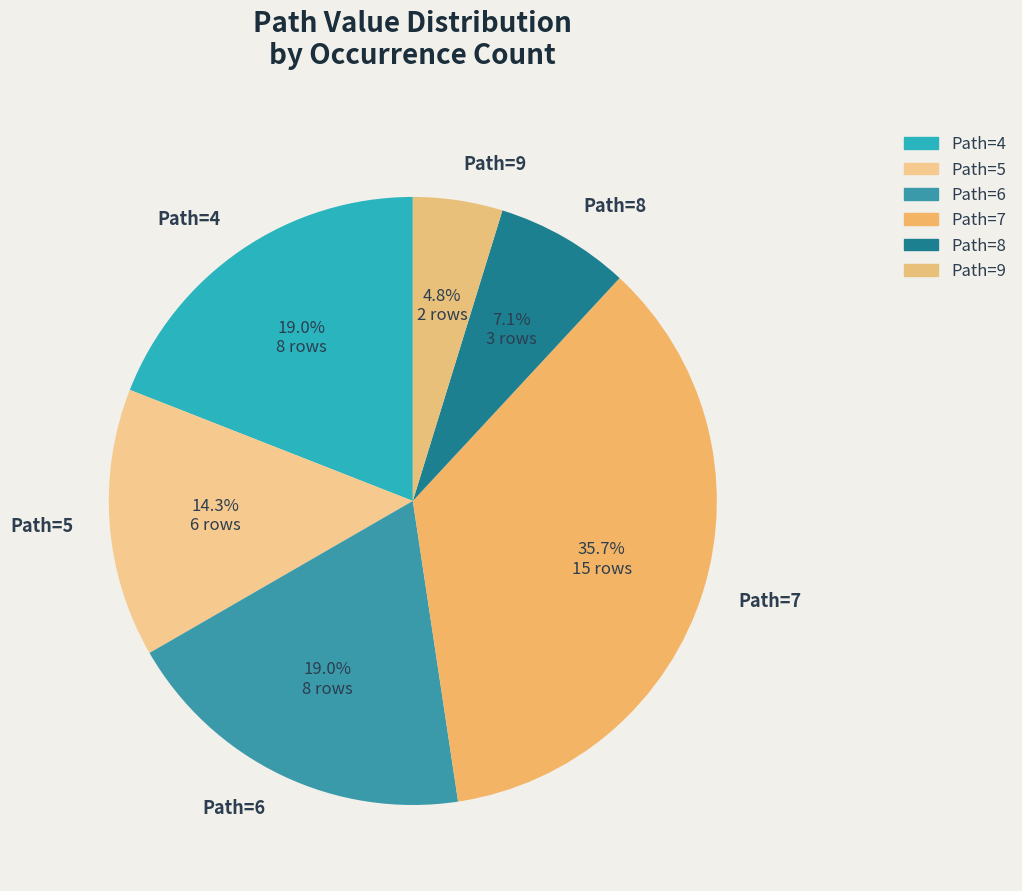

Is there a majority slice in this chart?

No